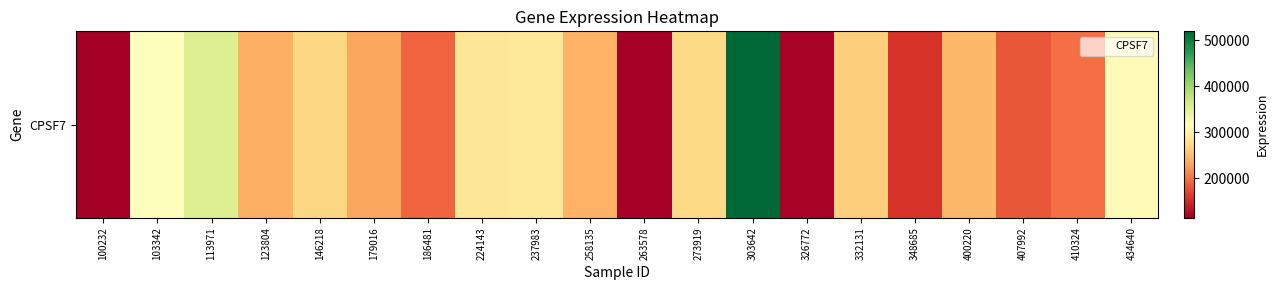

Which category has the lowest value across all series?

100232